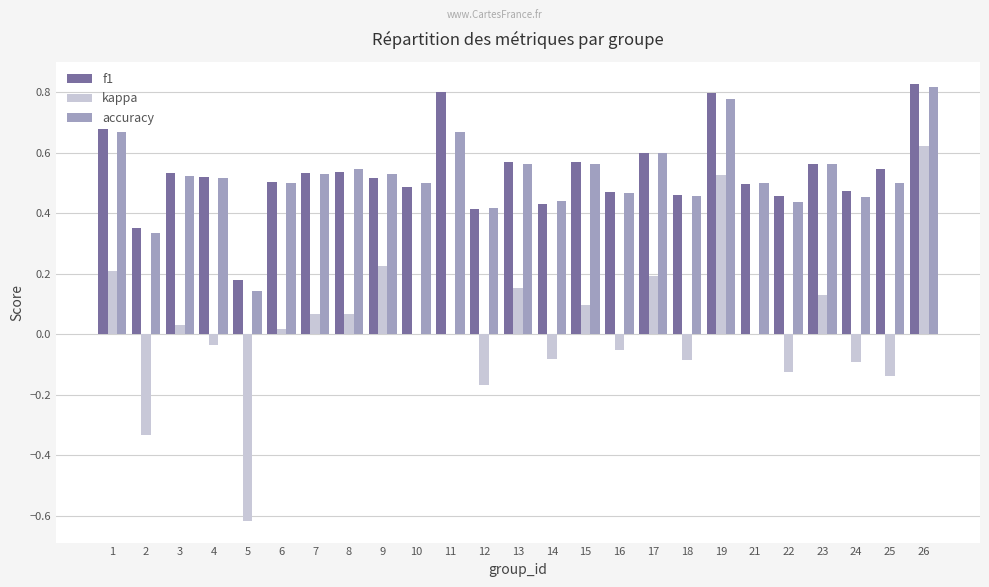

What is the sum of all f1 values?

13.3